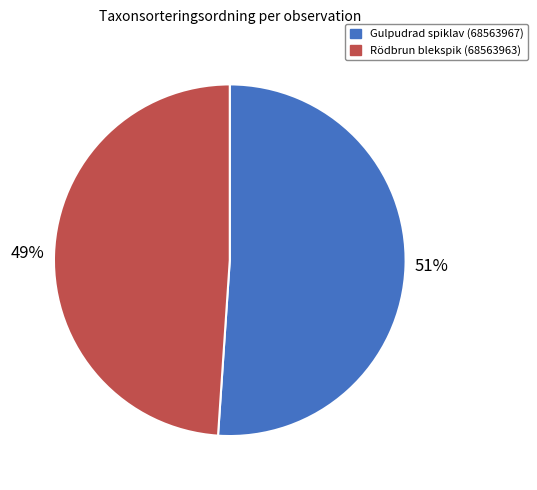

How many segments does this pie chart have?

2